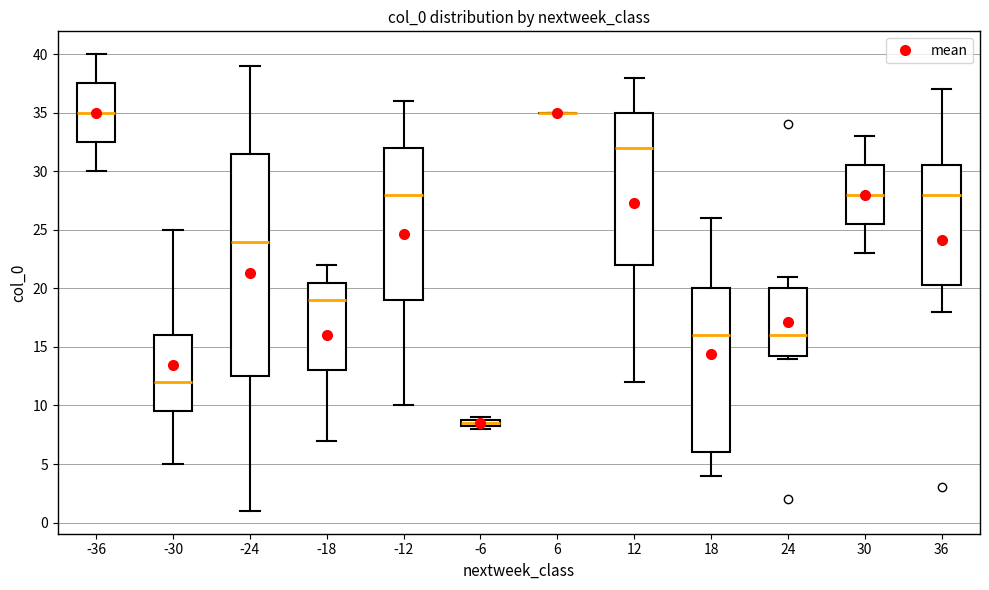

Which box is the tallest, from its lower edge to its upper edge?

-24